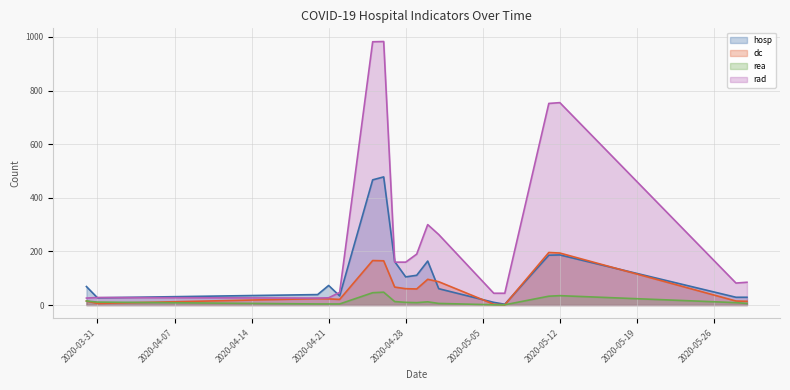

True or false: rad and dc intersect in this chart.

False